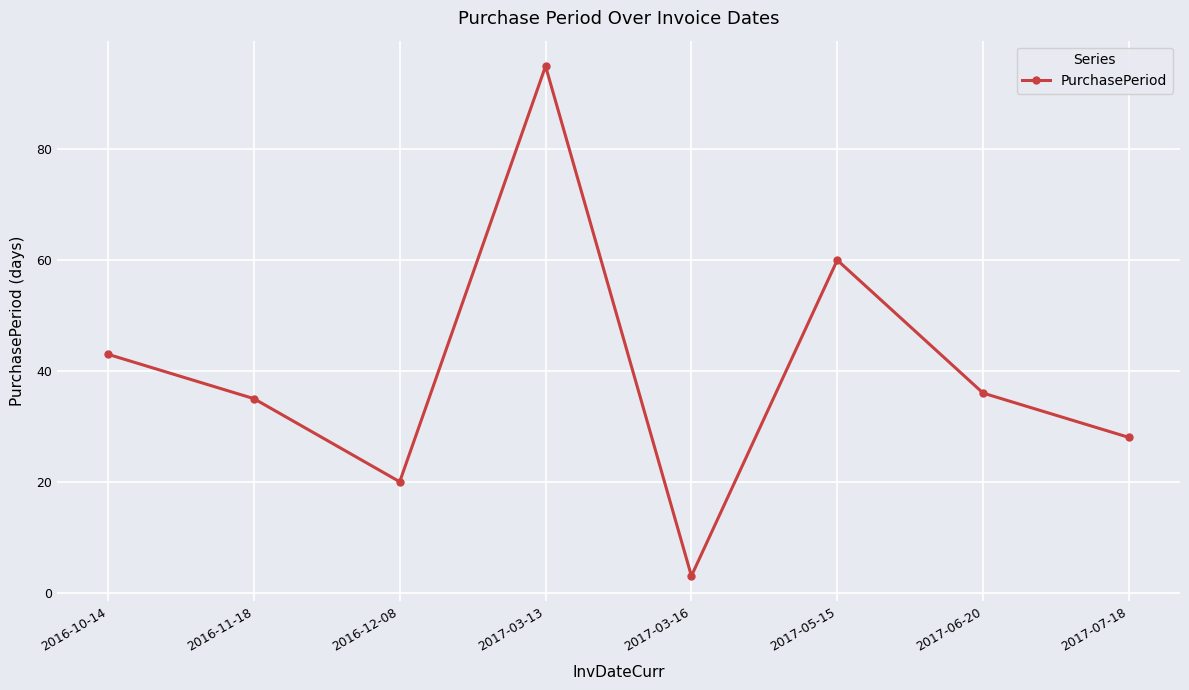

Reading left to right, transcribe all the data shown in this chart.

2016-10-14=43	2016-11-18=35	2016-12-08=20	2017-03-13=95	2017-03-16=3	2017-05-15=60	2017-06-20=36	2017-07-18=28